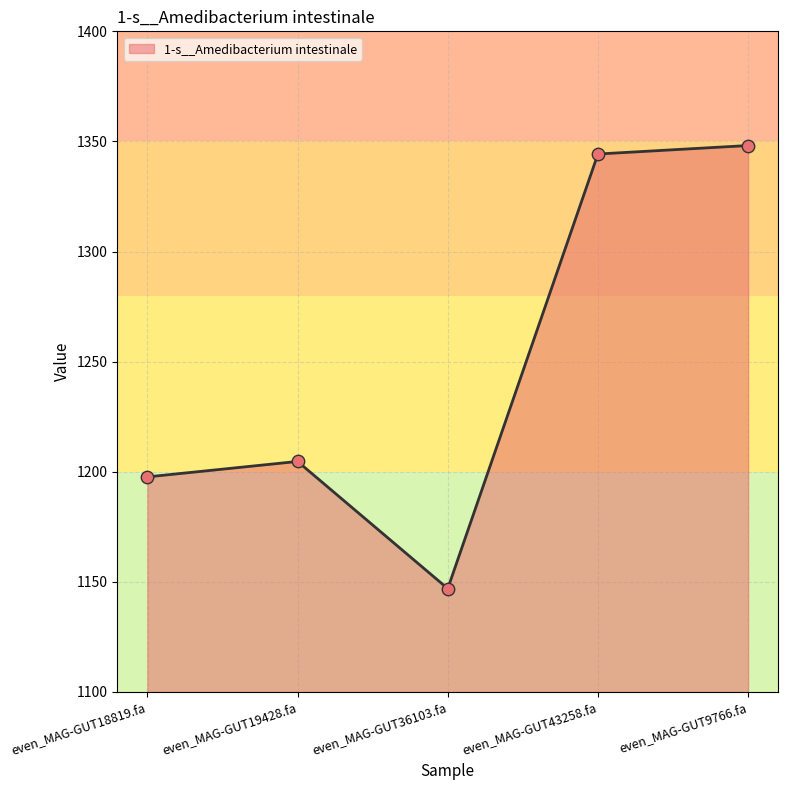

What is the change in value from even_MAG-GUT19428.fa to even_MAG-GUT9766.fa?

+143.5